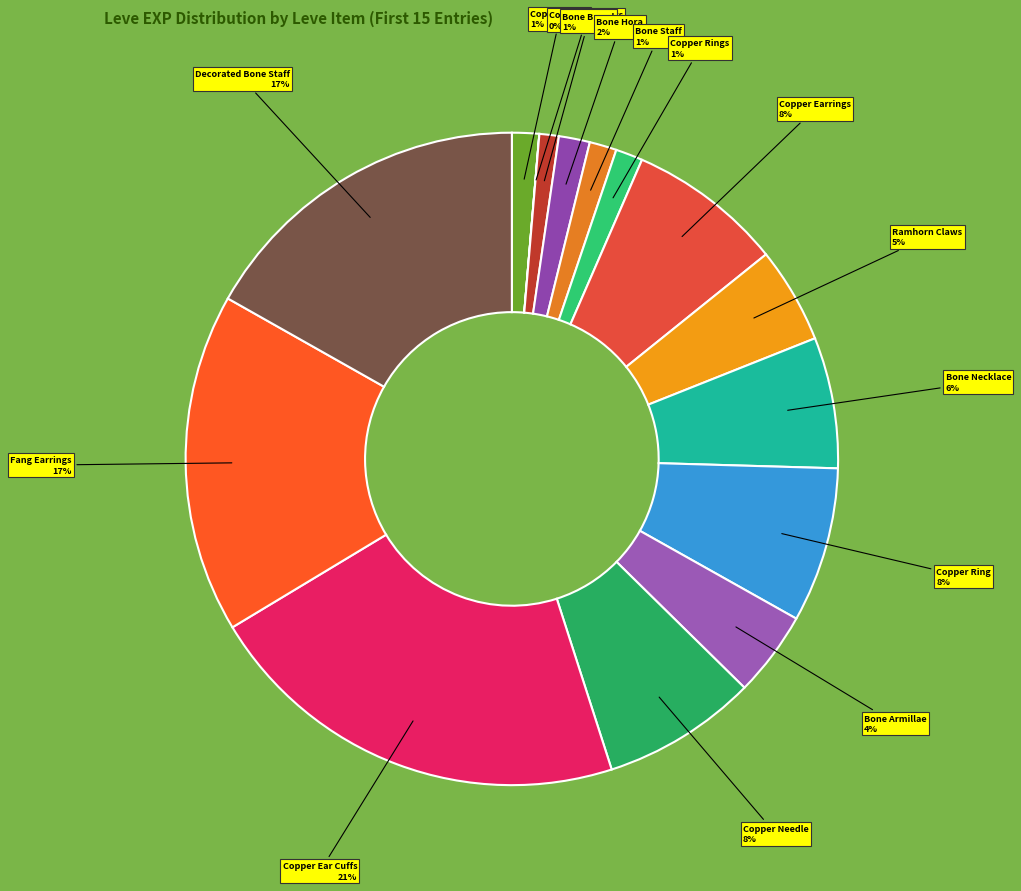

Is Bone Armillae the majority of the pie?

No